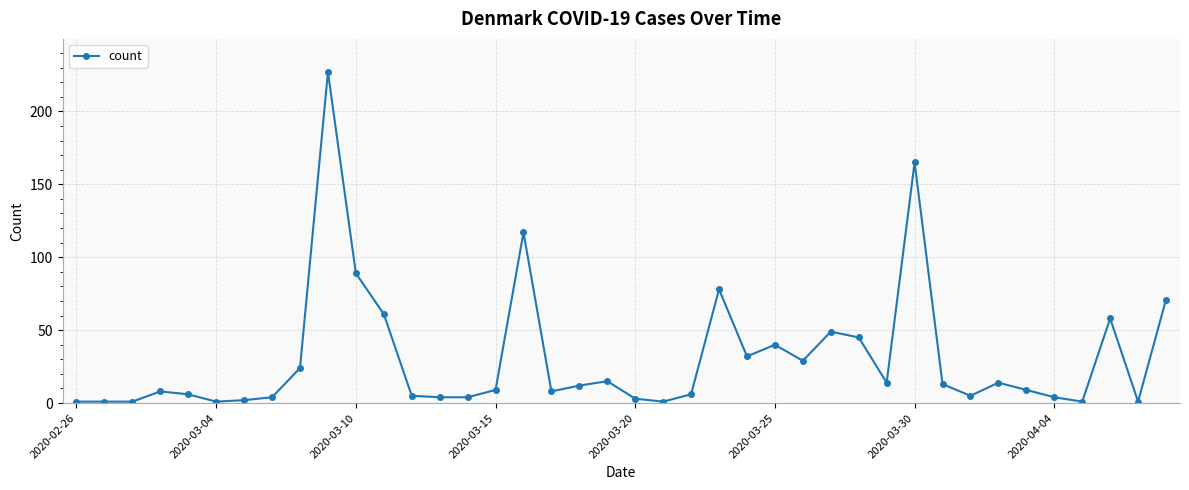

What is the greatest value displayed?

227